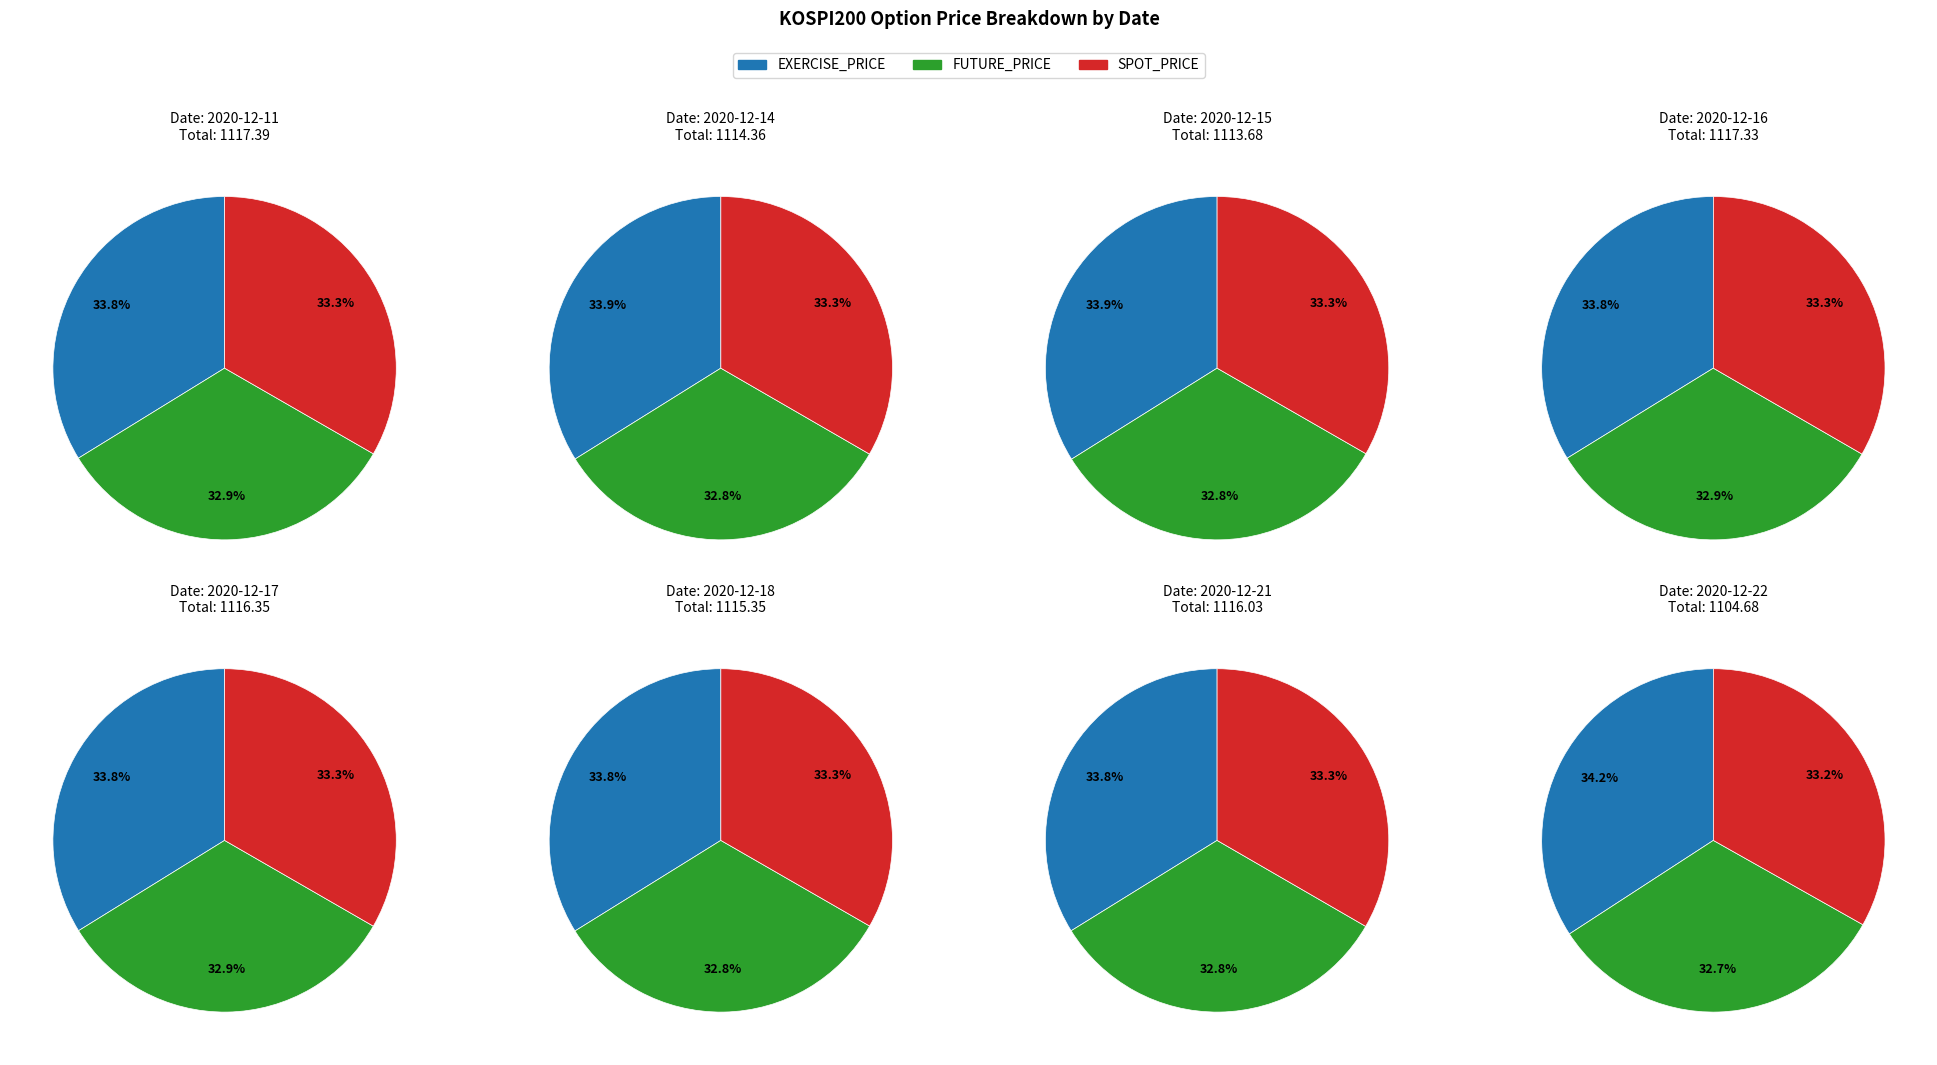

Rank the series by their average value, from lowest to highest.

FUTURE_PRICE, SPOT_PRICE, EXERCISE_PRICE